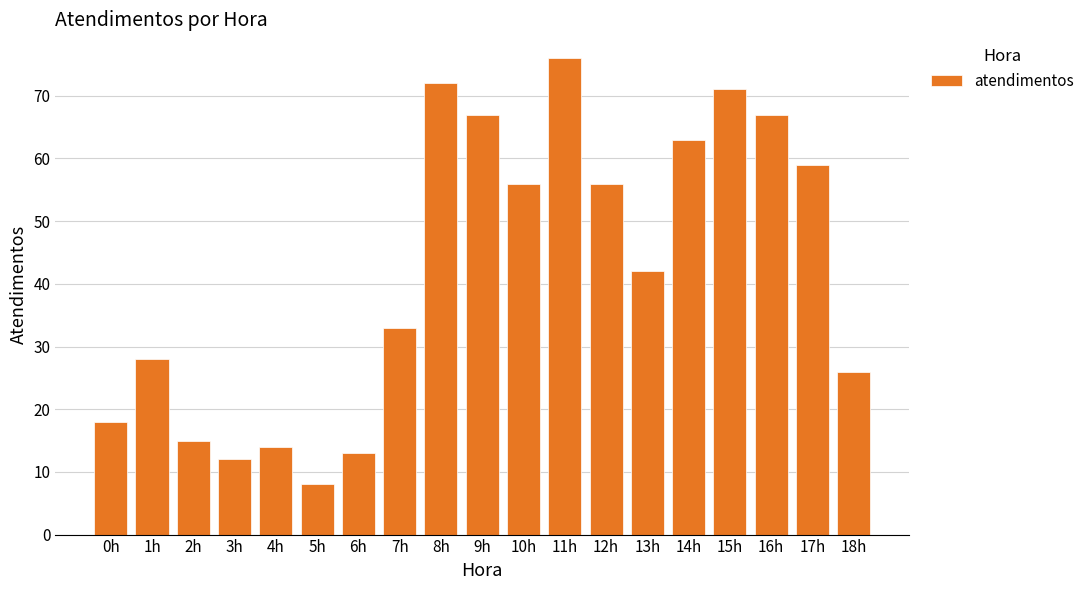

Does the chart contain any negative values?

No